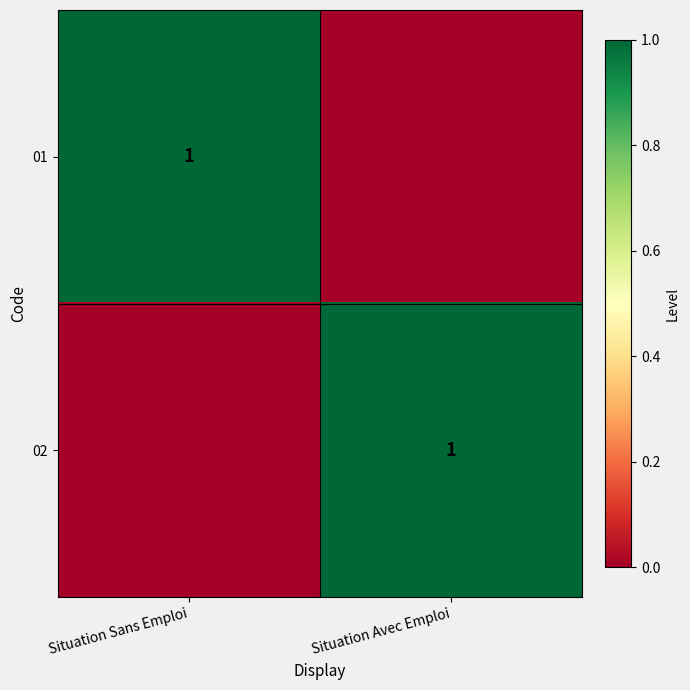

At which category is the sum across all series the highest?

Situation Sans Emploi